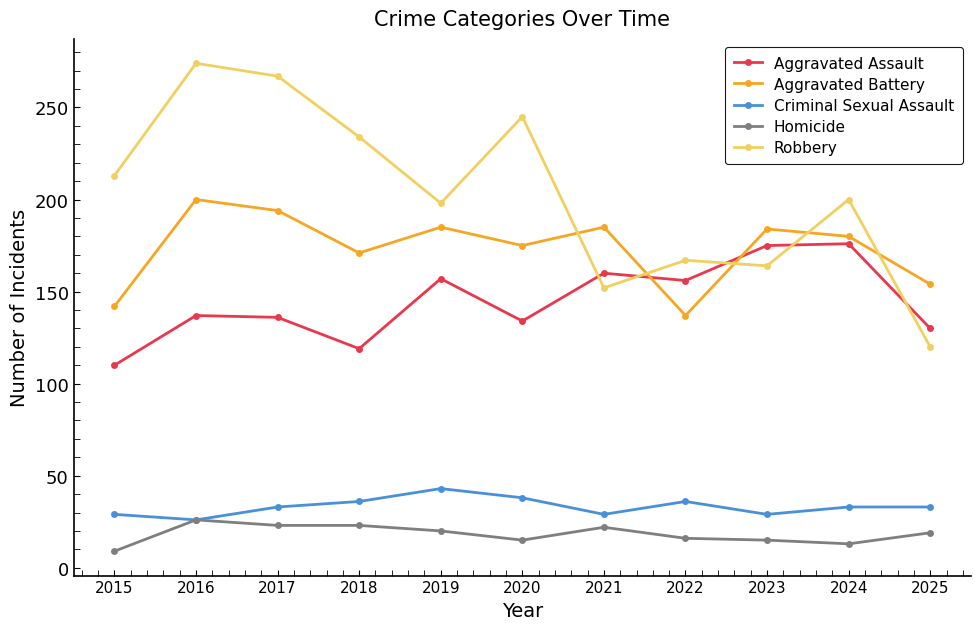

At 2018, list the series in order from smallest to largest.

Homicide, Criminal Sexual Assault, Aggravated Assault, Aggravated Battery, Robbery